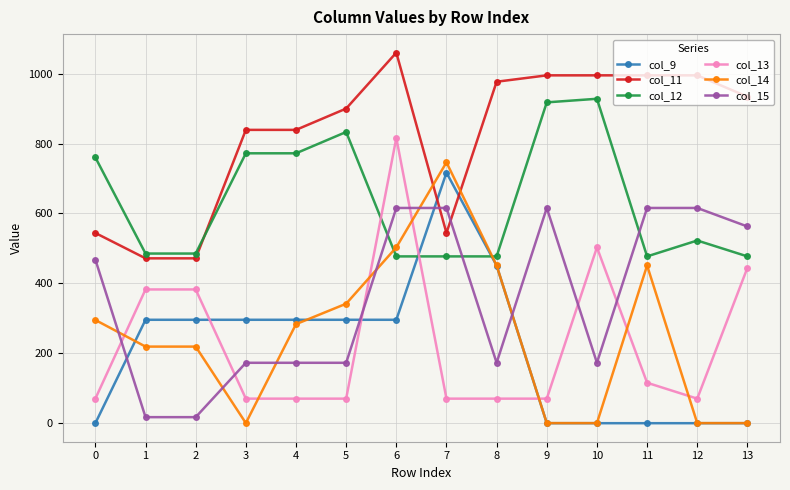

What is the greatest value displayed?

1060.3